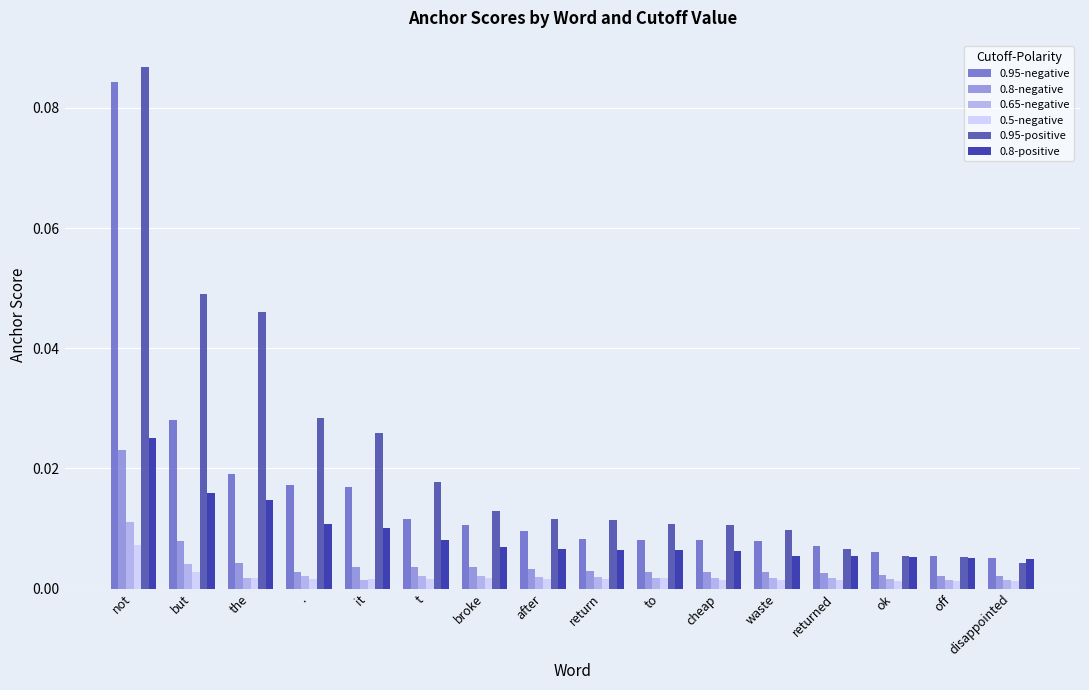

Which category has the highest value in the 0.8-negative series?

not